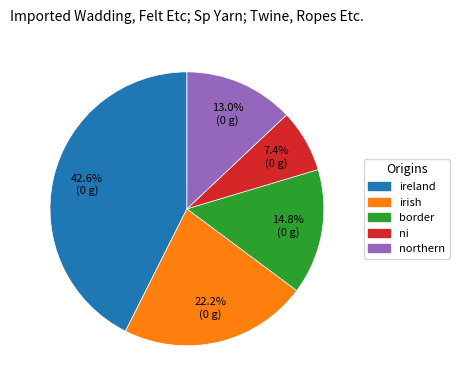

Which category has the smallest portion of the pie?

ni